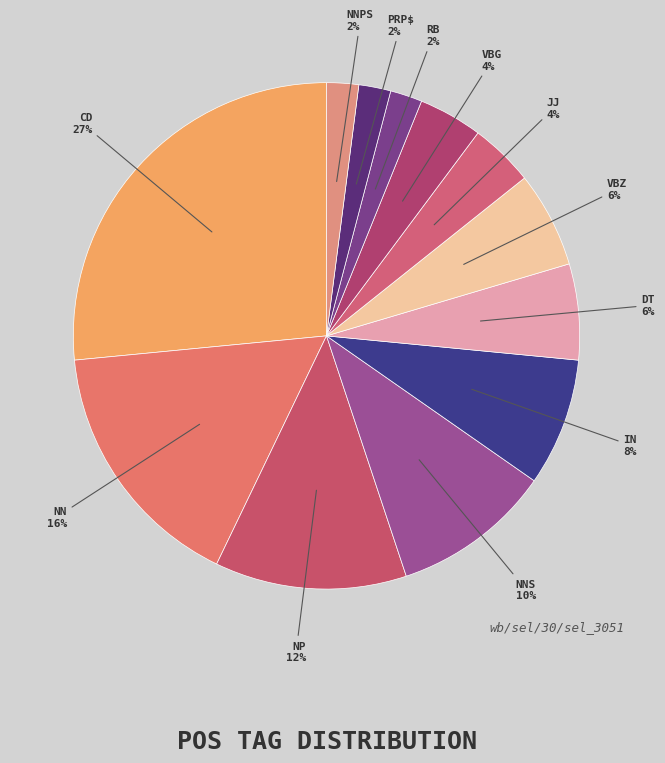

Do PRP$ and NP together represent more than half of the pie?

No